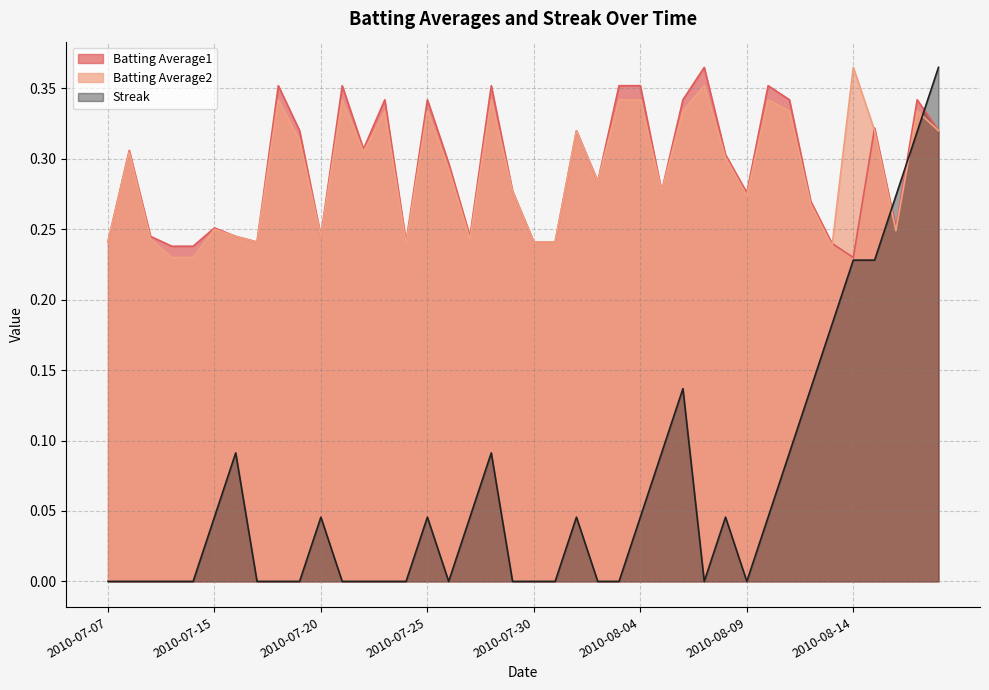

Where is the first local maximum for Batting Average1?

2010-07-08